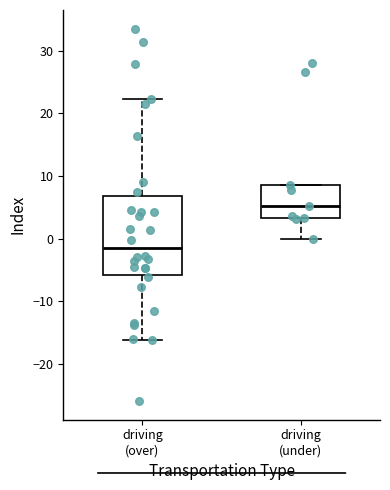

Where does the median line of the box for driving (under) sit on the y-axis? The values are not printed on the chart, so give them approximately, as read against the axis.

5